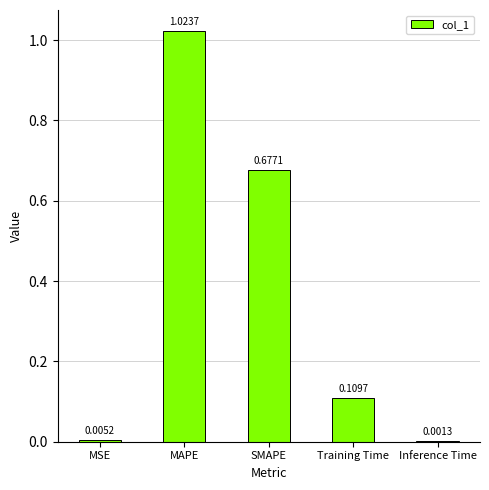

What is the change in value from MAPE to Inference Time?

-1.0